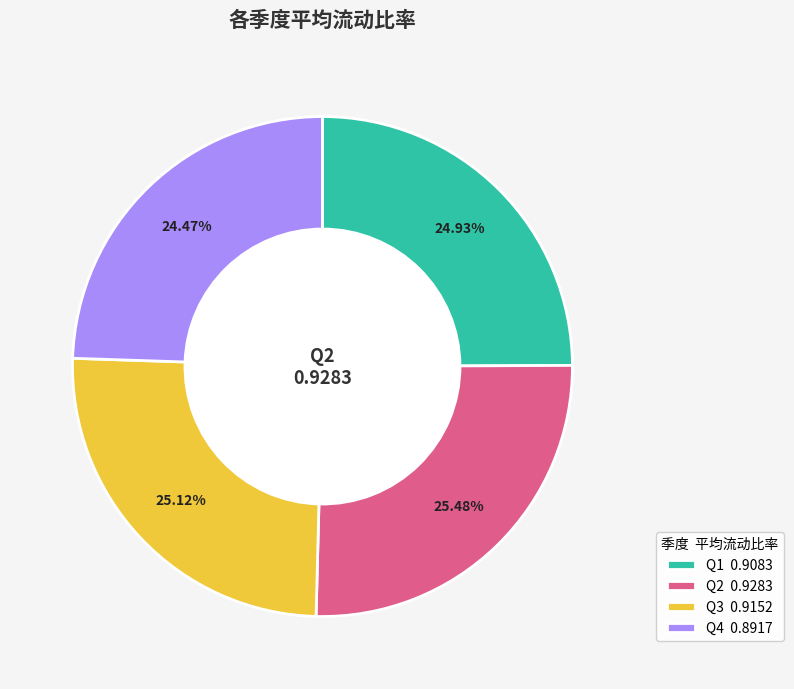

What is the ratio of the value at Q2 0.9283 to the value at Q3 0.9152?

1.0